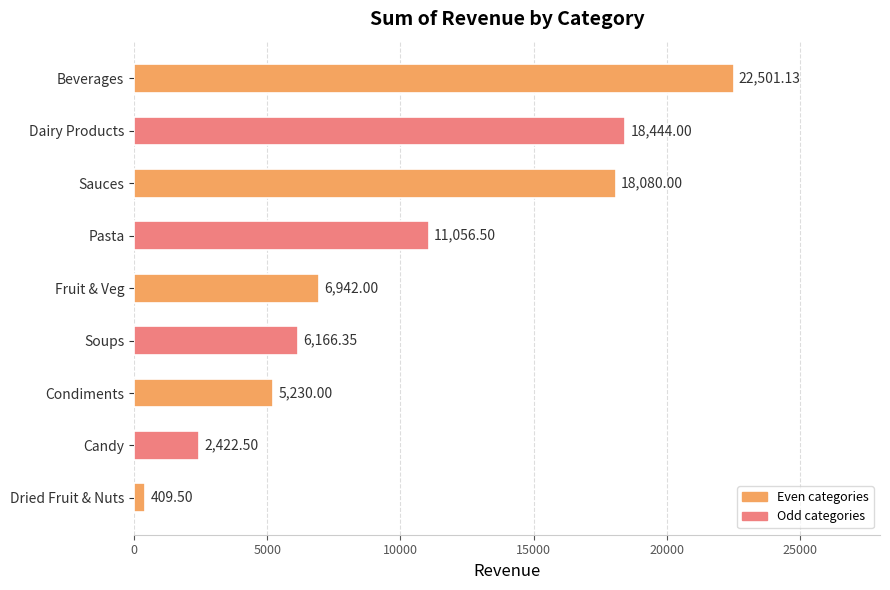

What is the label of the 8th bar from the bottom?

Dairy Products